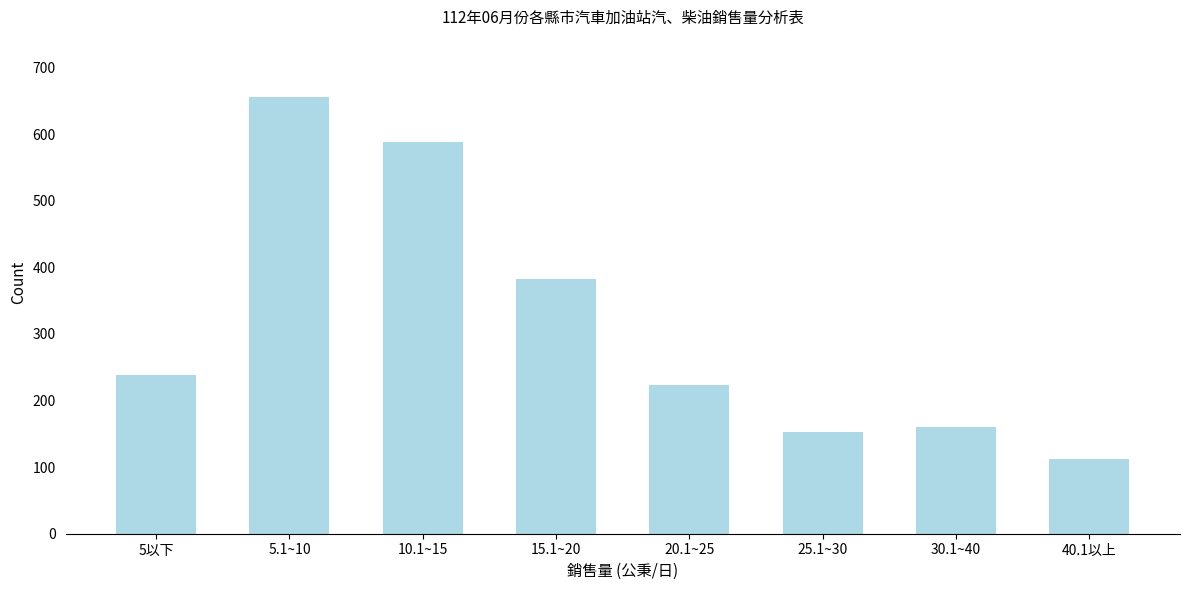

Reading right to left, extract all data points from this chart.

40.1以上=112	30.1~40=161	25.1~30=152	20.1~25=224	15.1~20=383	10.1~15=588	5.1~10=656	5以下=238